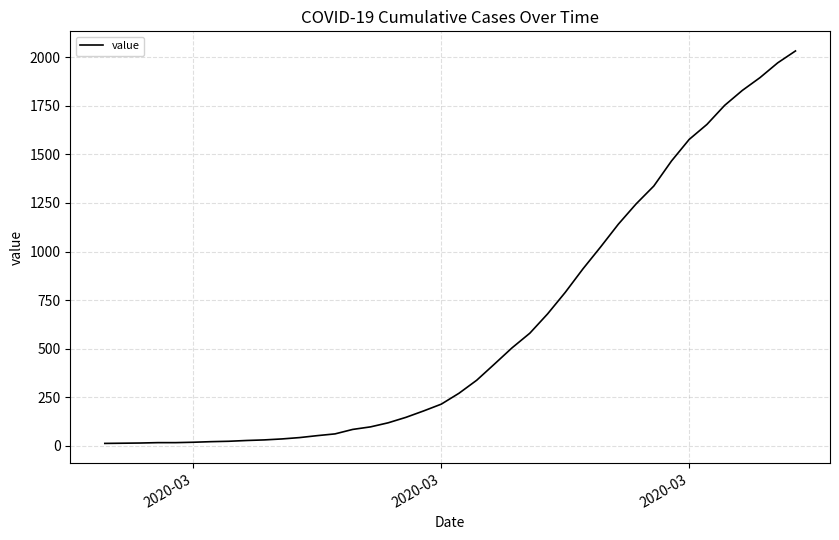

What is the greatest value displayed?

2032